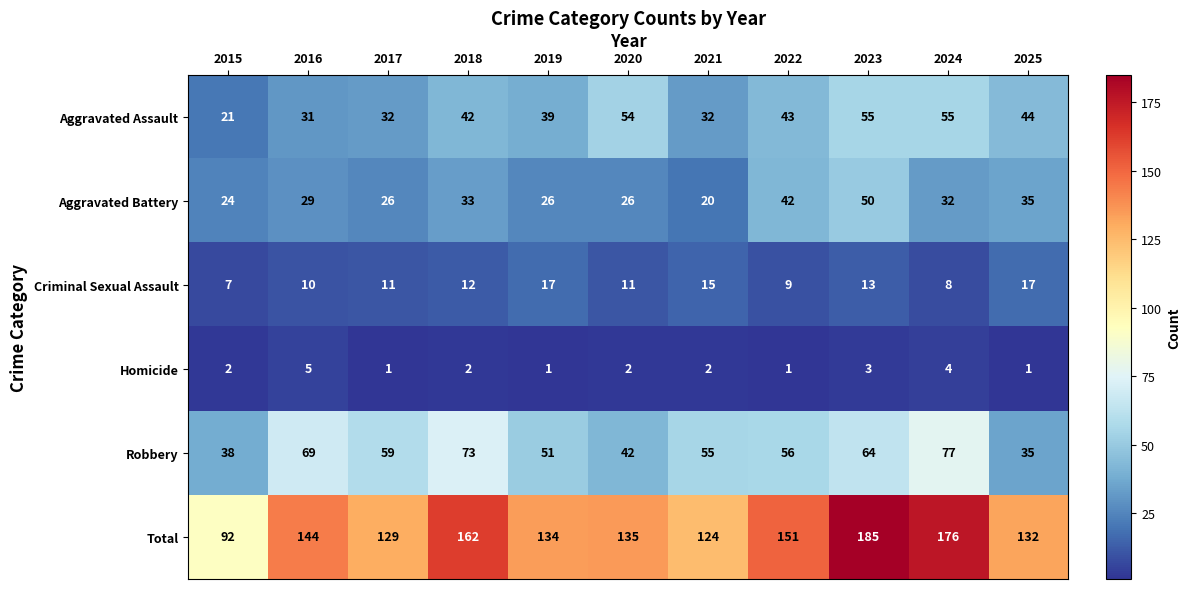

What is the spread (max minus min) of values at 2022?

150